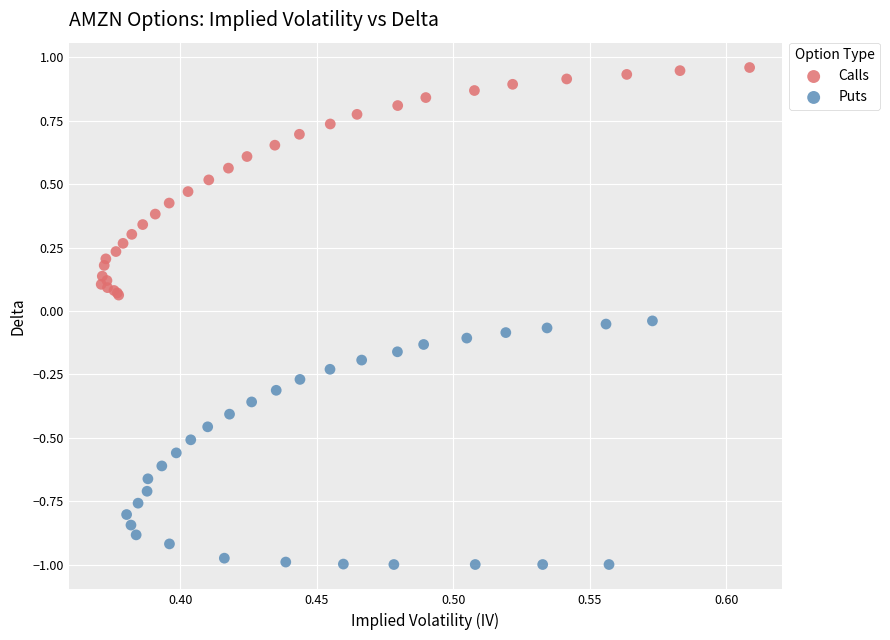

Which series has the widest spread of Y values?

Puts